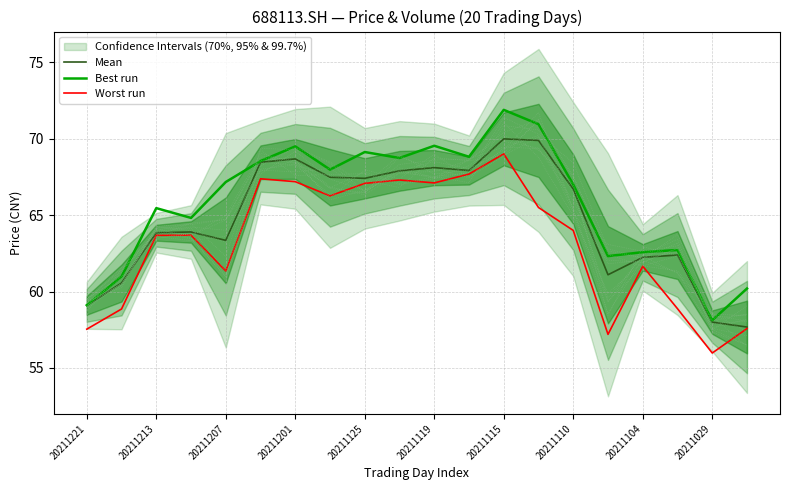

Does the chart display data point markers on the line(s)?

No